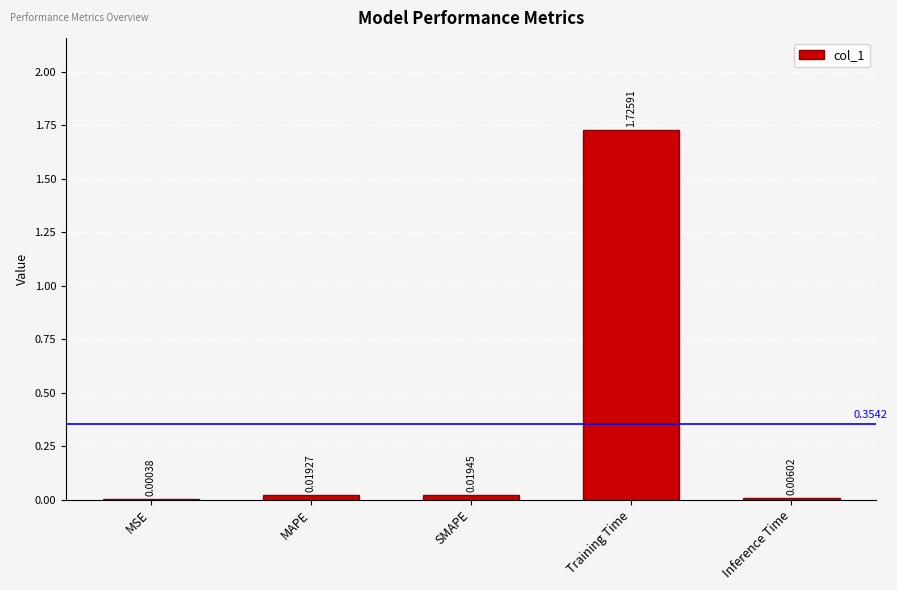

At which category does the chart reach its peak across all series?

Training Time